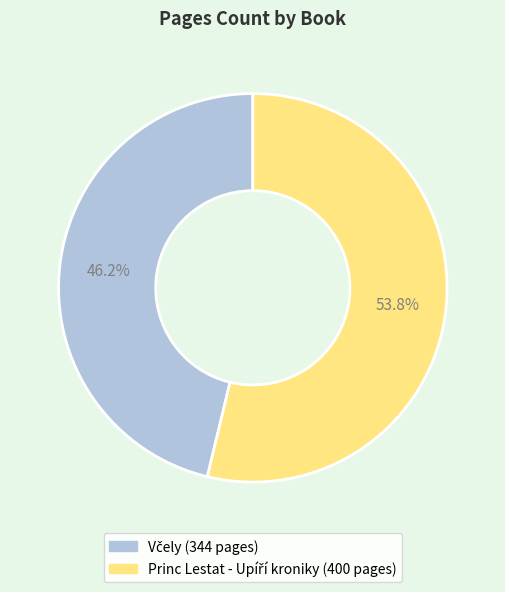

To the nearest percent, what is the difference between the largest and smallest slice percentages?

8%